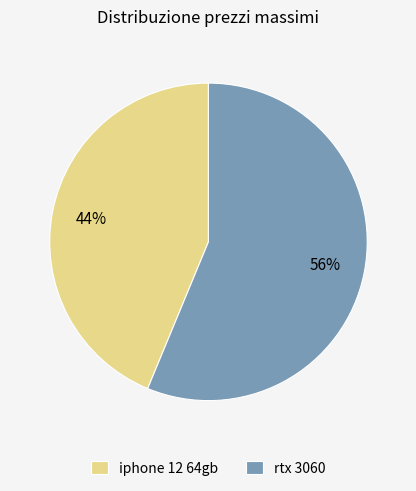

Count the number of slices in the pie.

2